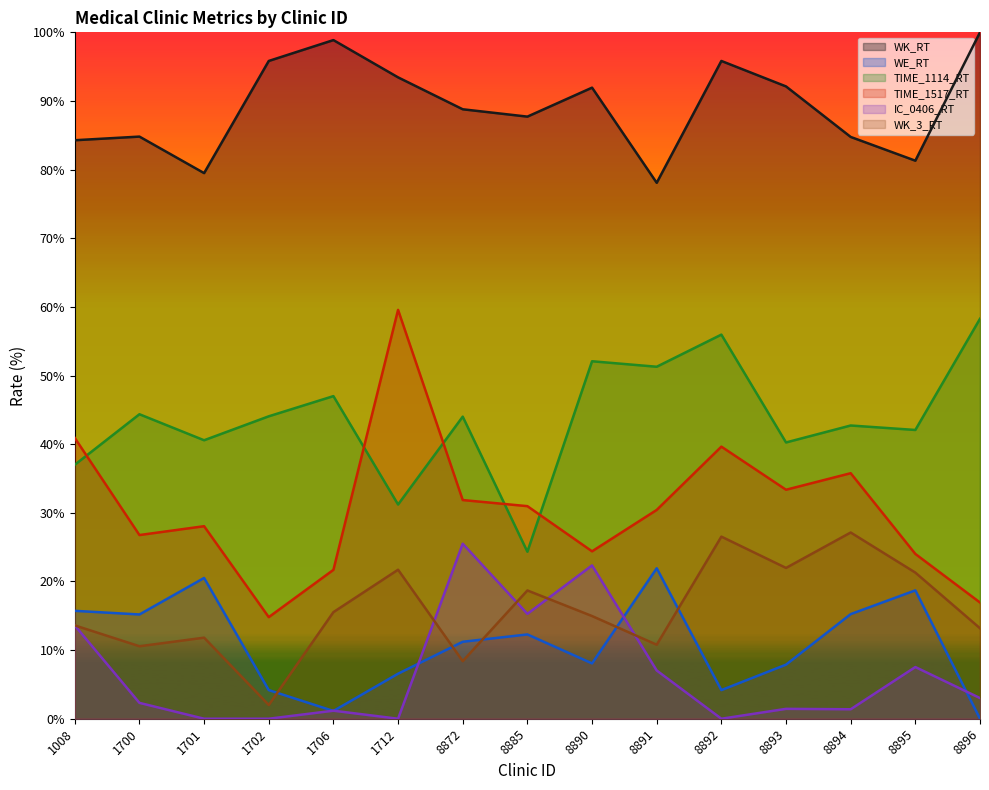

Which has a higher value, 8892 or 8896?

8896